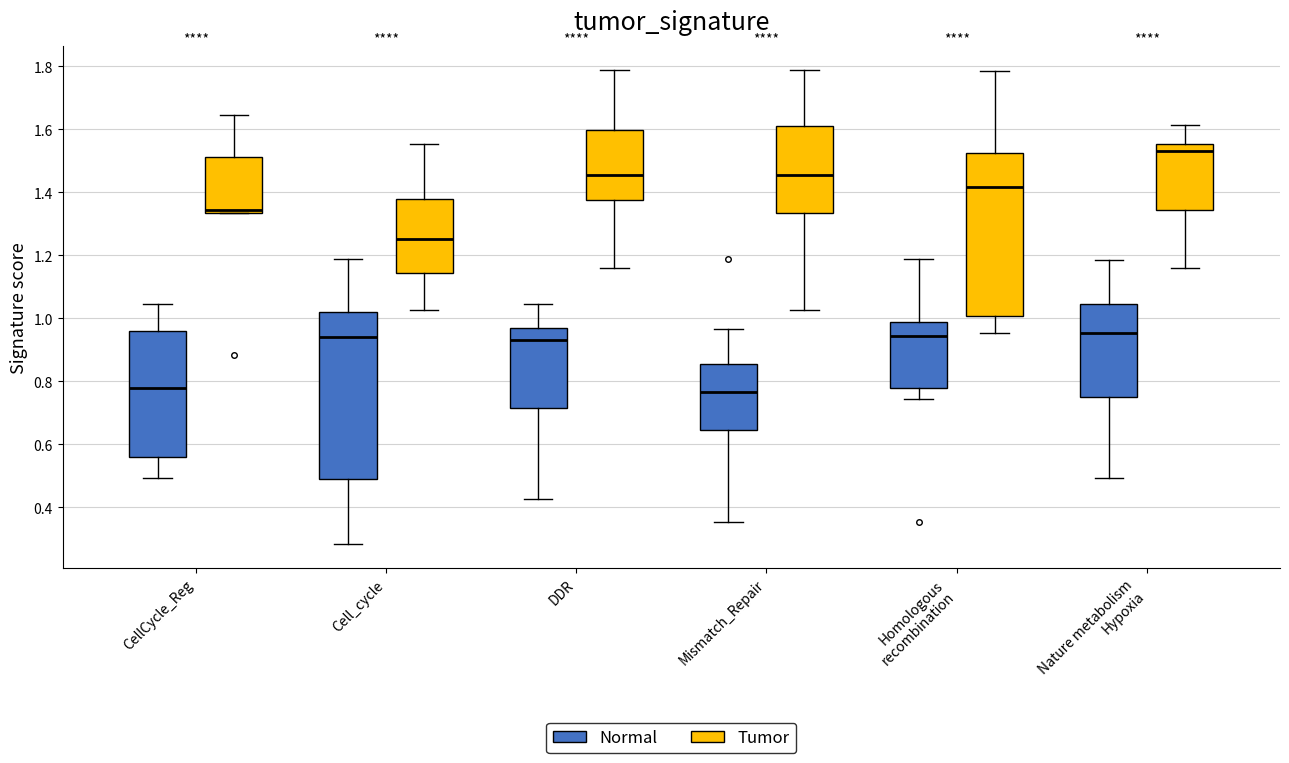

Where does the upper whisker of the box for DDR (Tumor) end on the y-axis? The values are not printed on the chart, so give them approximately, as read against the axis.

1.78